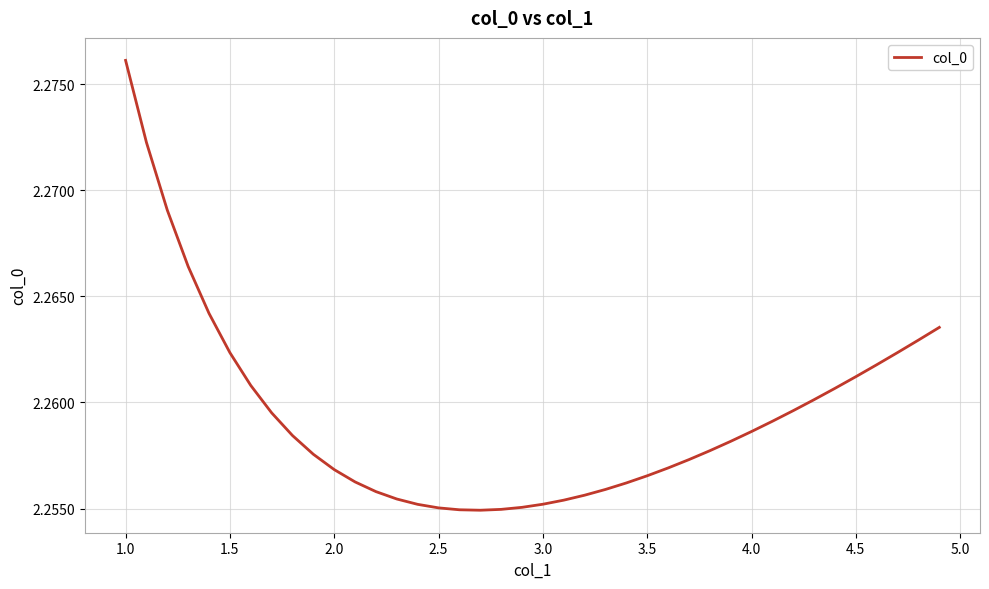

Which category has the highest value across all series?

1.0